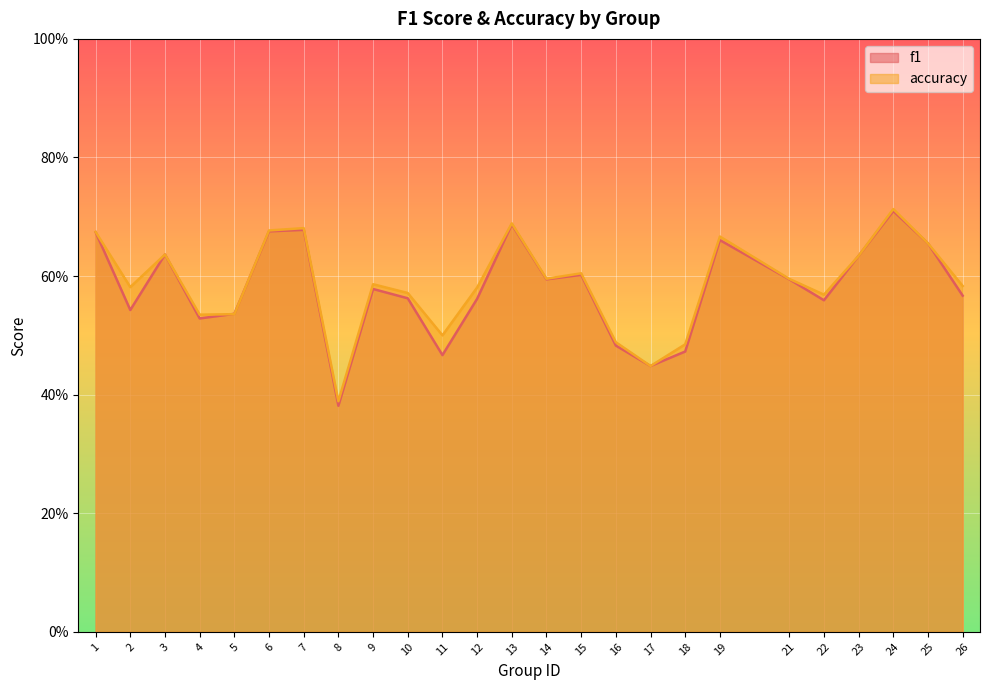

Which series ends up on top after the final intersection of f1 and accuracy?

accuracy